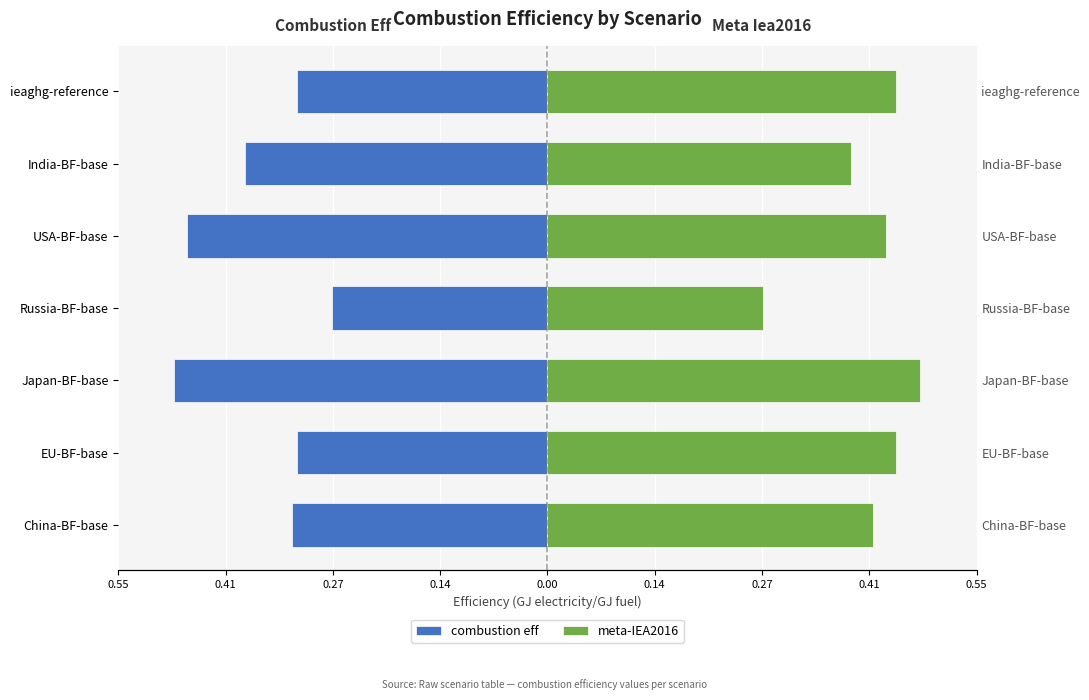

What is the difference between the maximum and minimum values in the combustion eff series?

0.2